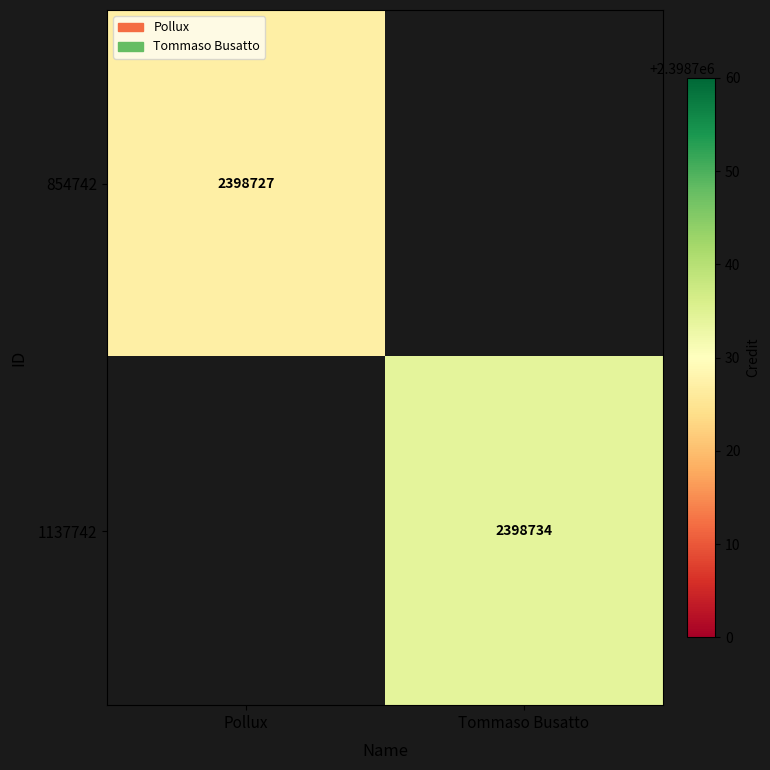

How many series are shown in this chart?

2